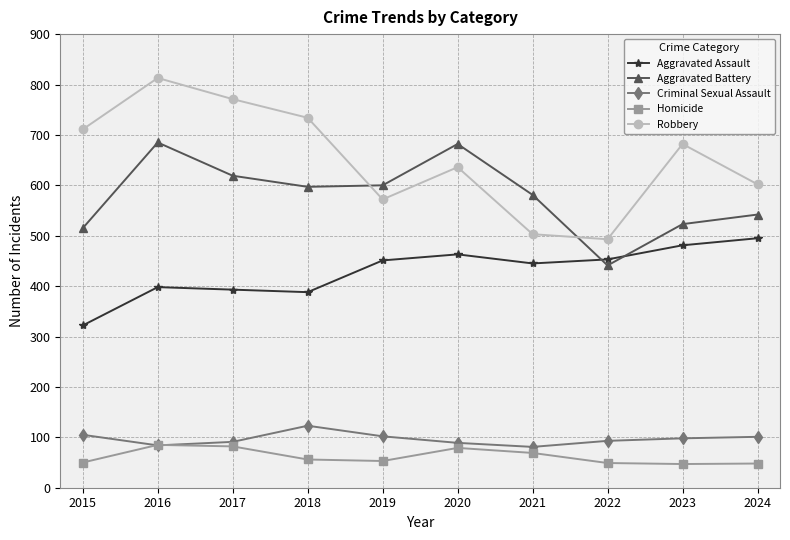

How many values in the Aggravated Assault series are below 451?

5